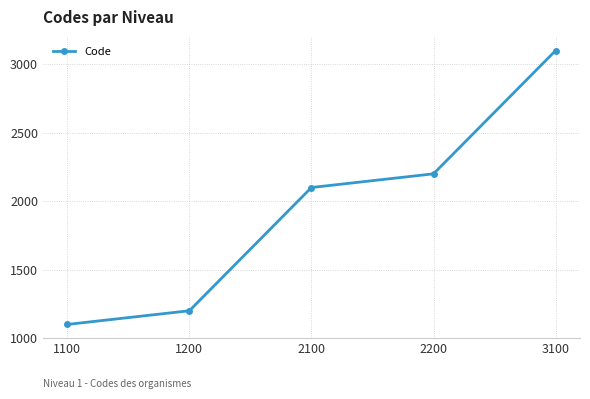

List the labels in order of value, largest first.

3100, 2200, 2100, 1200, 1100